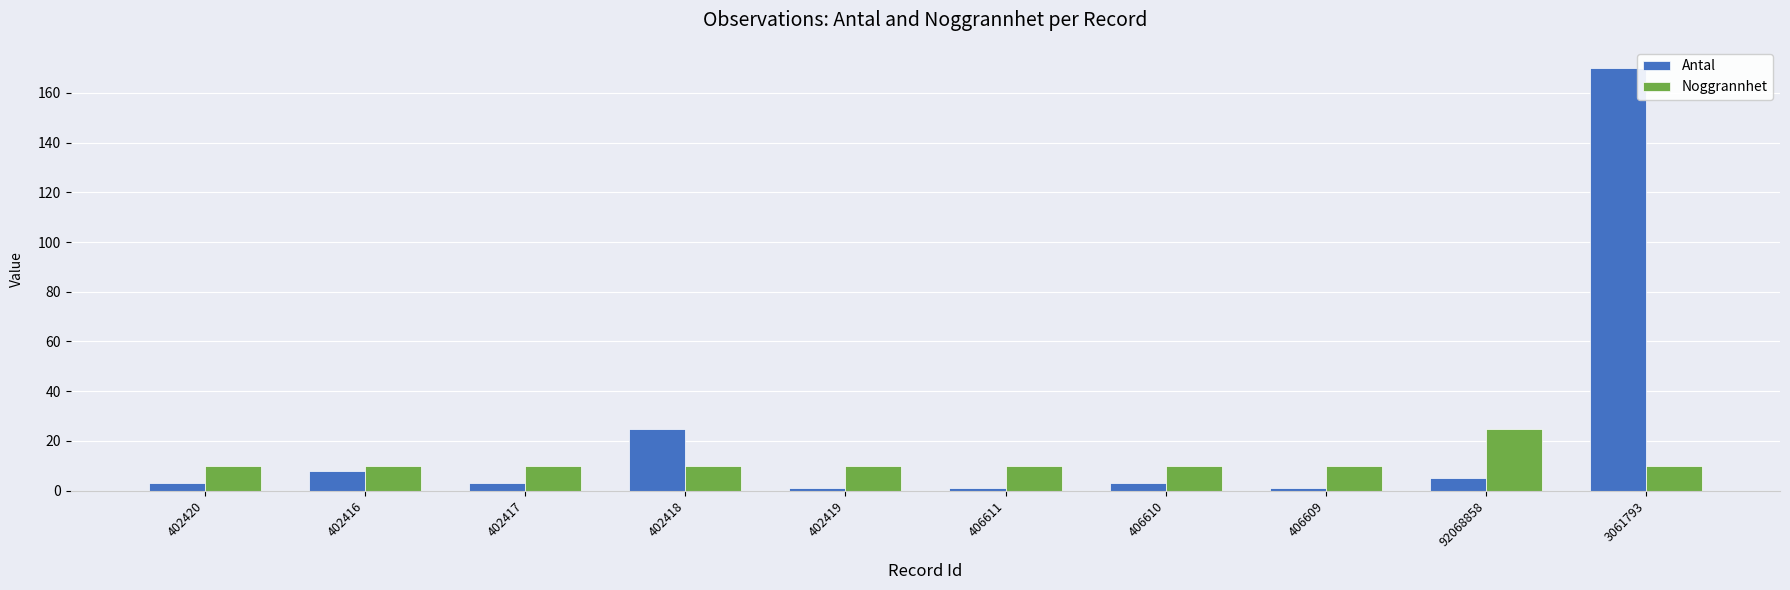

At which category is the sum across all series the highest?

3061793